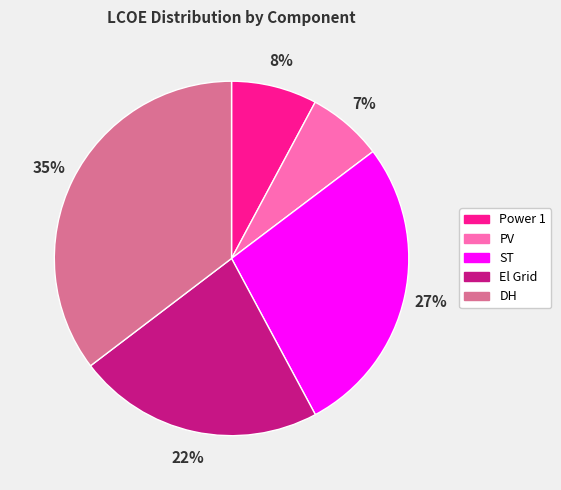

How many slices are in this pie chart?

5